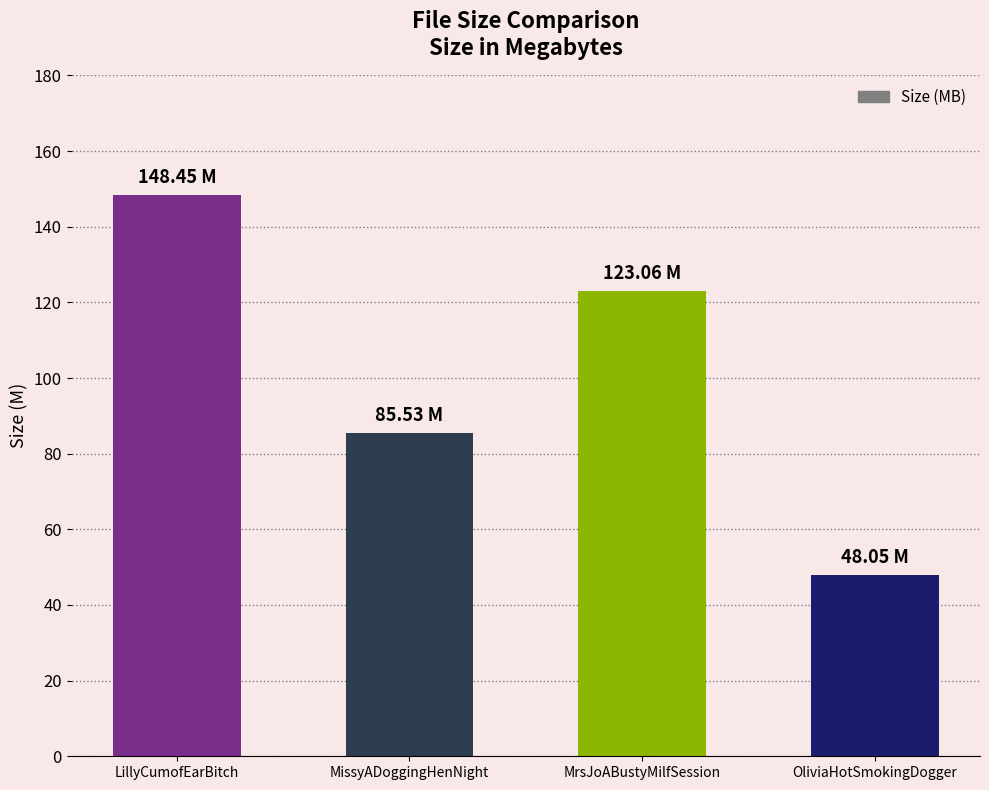

What is the approximate value at MrsJoABustyMilfSession?

123.1